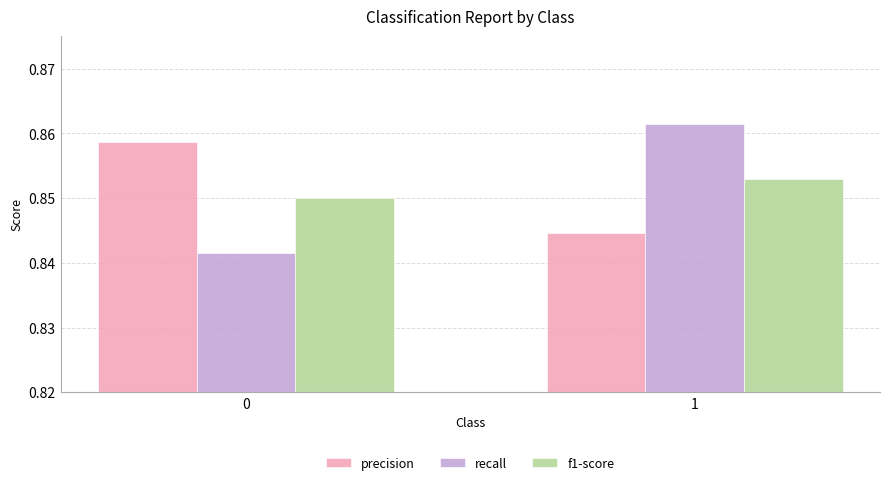

How many bars are there in each group?

3